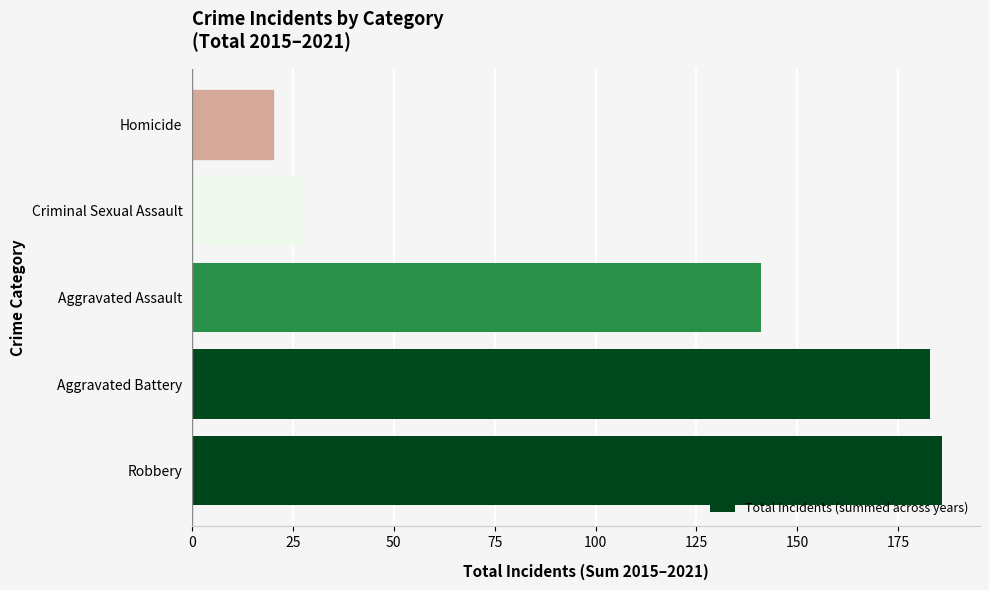

List the labels in order of value, largest first.

Robbery, Aggravated Battery, Aggravated Assault, Criminal Sexual Assault, Homicide